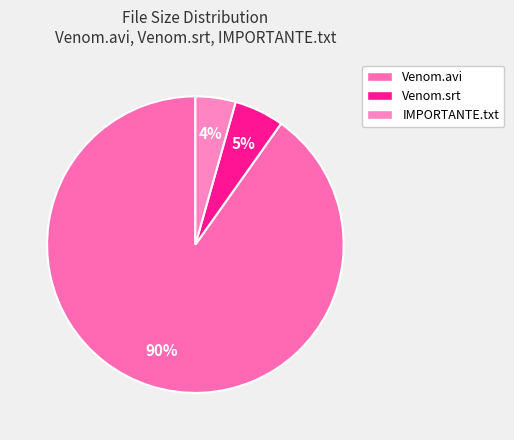

Does IMPORTANTE.txt account for over 50% of the chart?

No